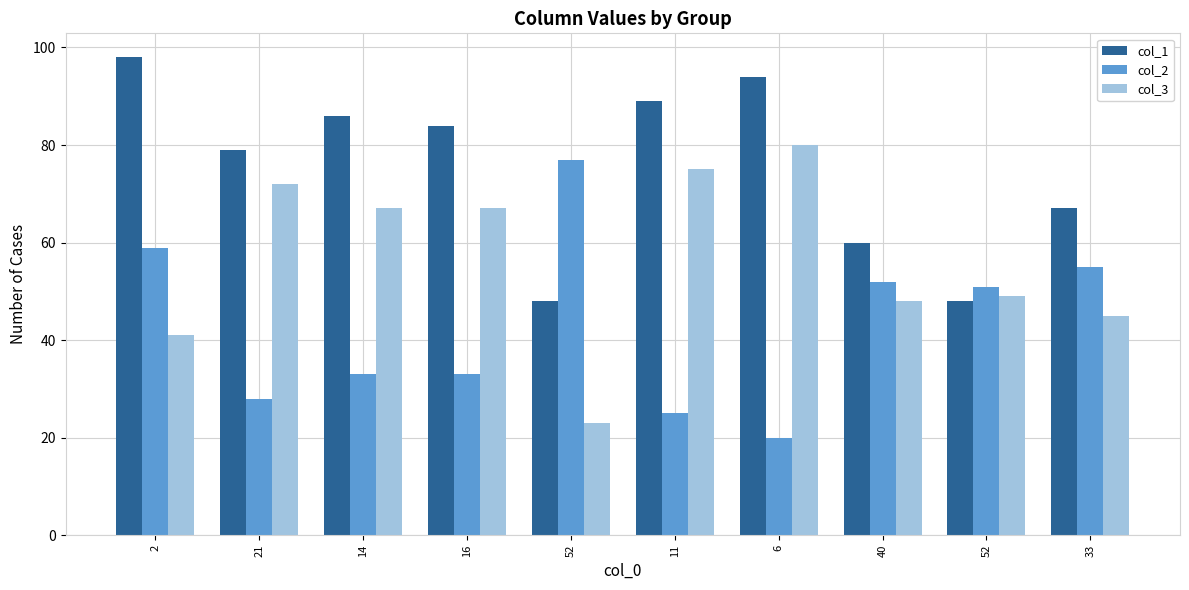

How many groups of bars are there?

10